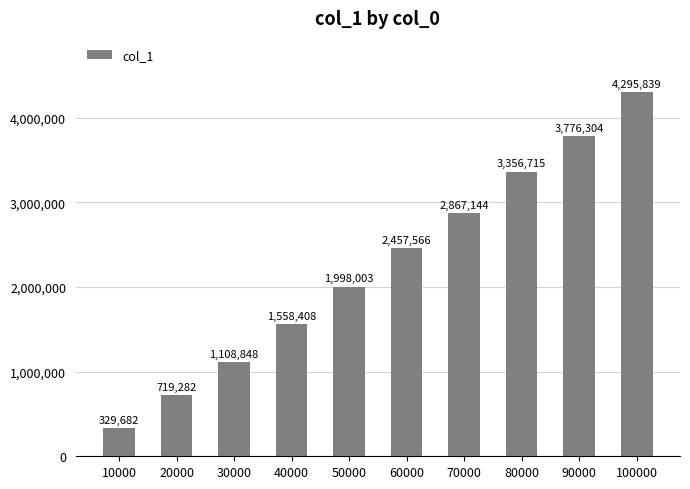

List the labels in order of value, smallest first.

10000, 20000, 30000, 40000, 50000, 60000, 70000, 80000, 90000, 100000